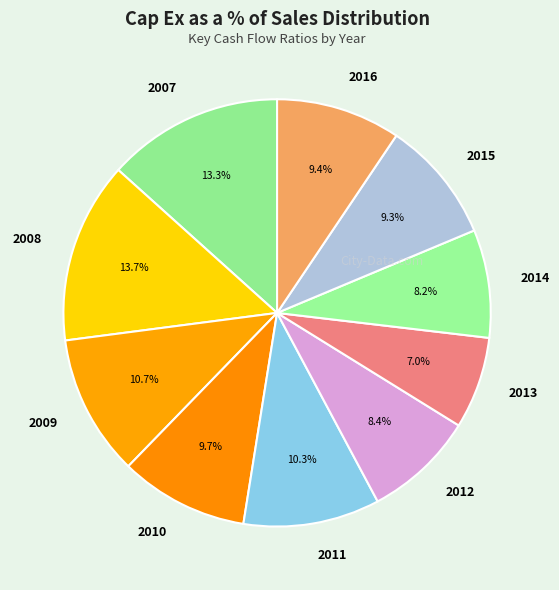

What percentage is the 2012 slice, to the nearest percent?

8%